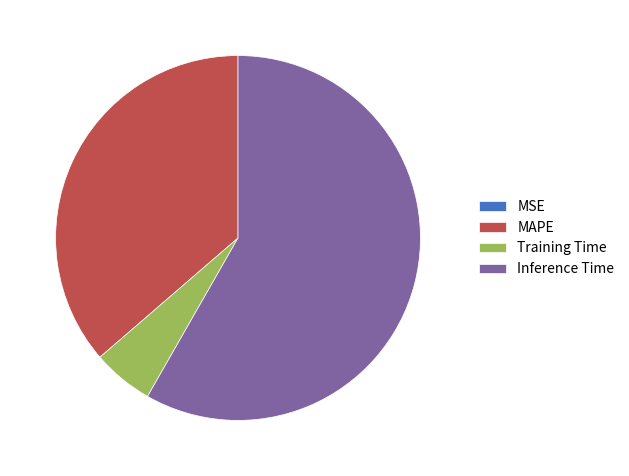

Does any single category account for the majority?

Yes